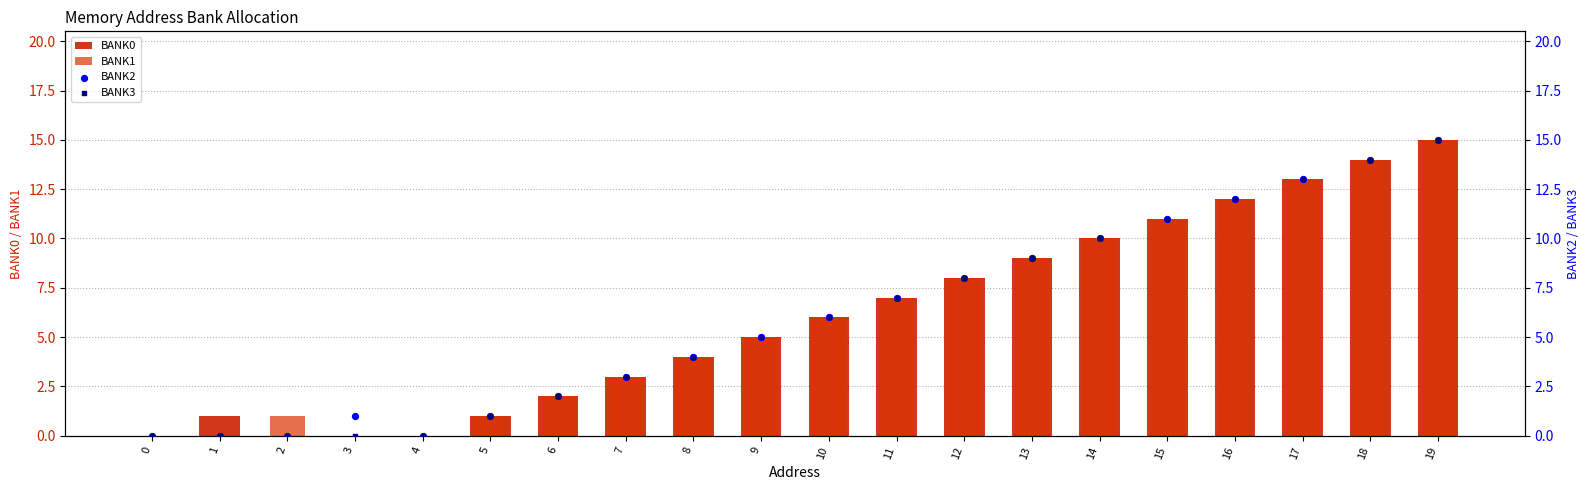

Which series has the widest spread of Y values?

BANK0